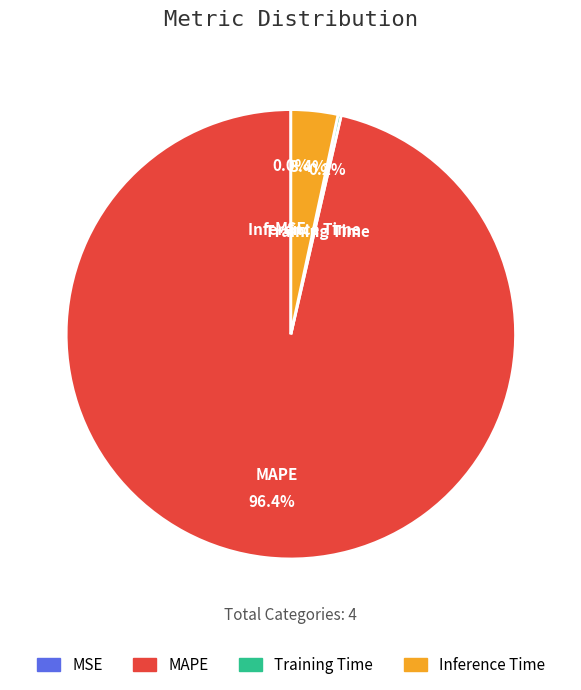

To the nearest percent, what is the average slice percentage?

25%